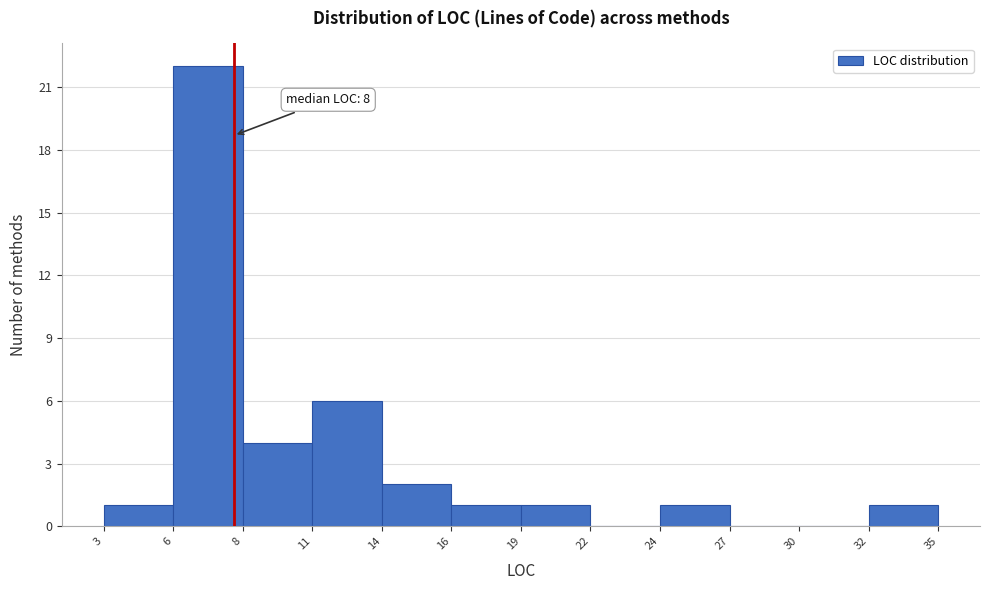

Which range on the x-axis has the tallest bar?

6 to 8